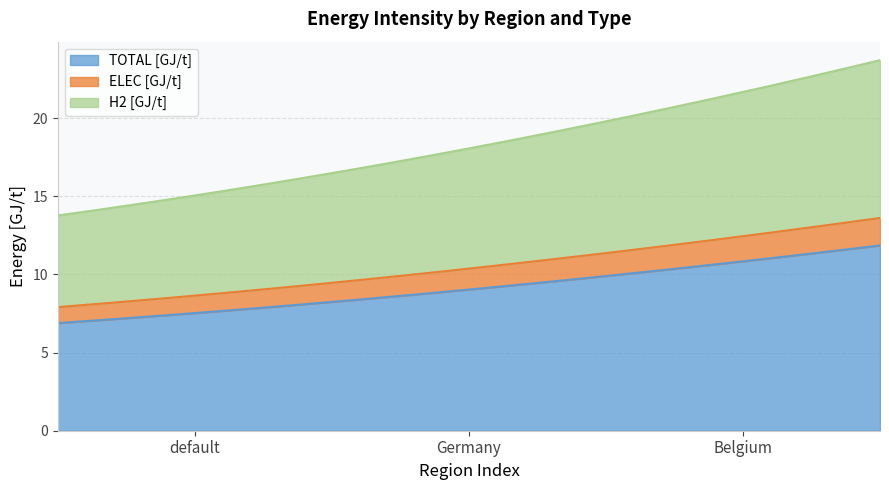

Between default and Belgium, which series saw the biggest shift?

TOTAL [GJ/t]